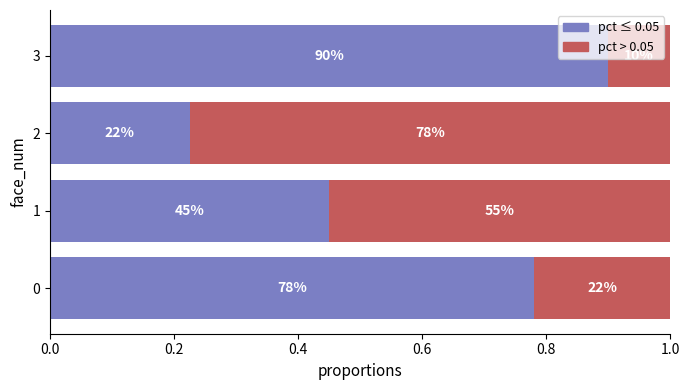

List the series in order of their peak value, highest first.

pct ≤ 0.05, pct > 0.05